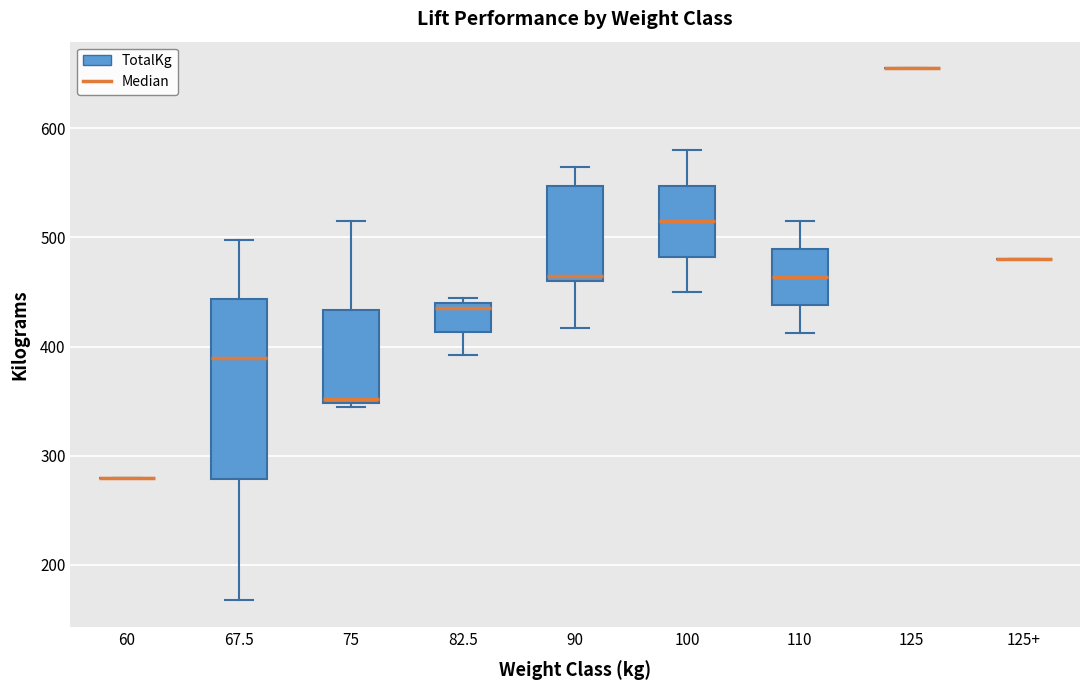

Which box is the tallest, from its lower edge to its upper edge?

67.5